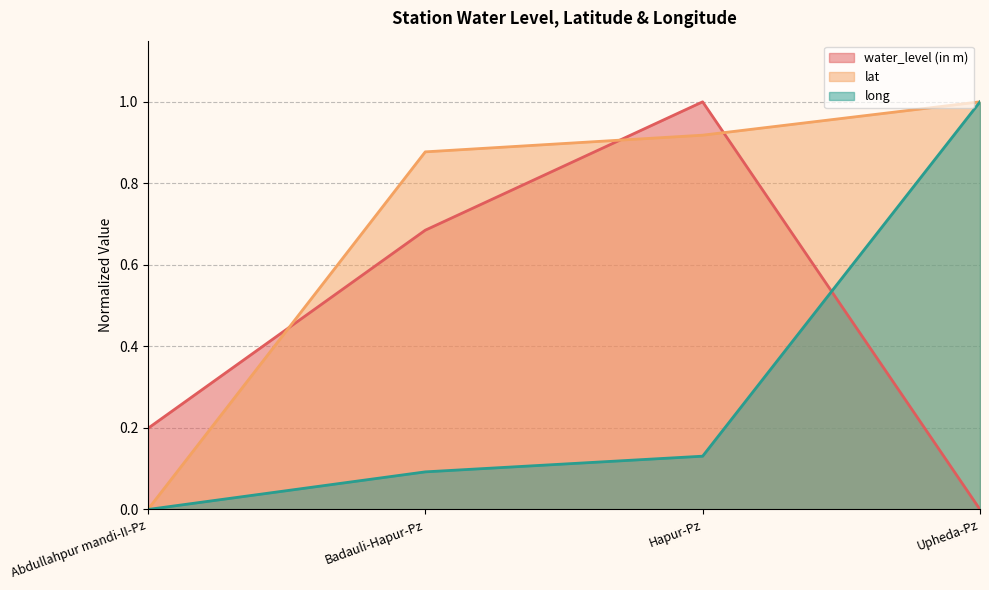

Which series has the largest total across all categories?

lat